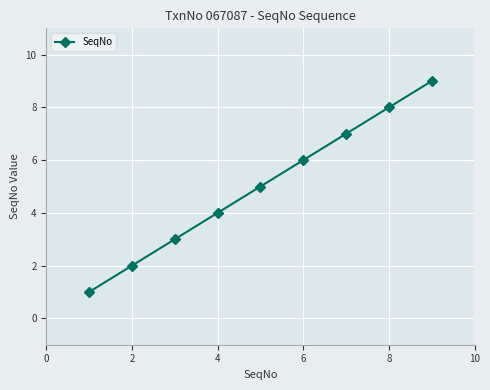

What is the difference between the maximum and second lowest values?

7